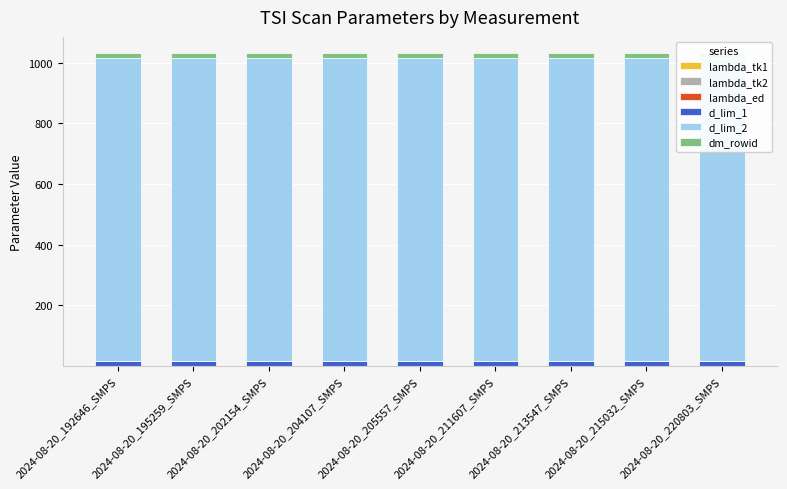

How many bars are there in each group?

6